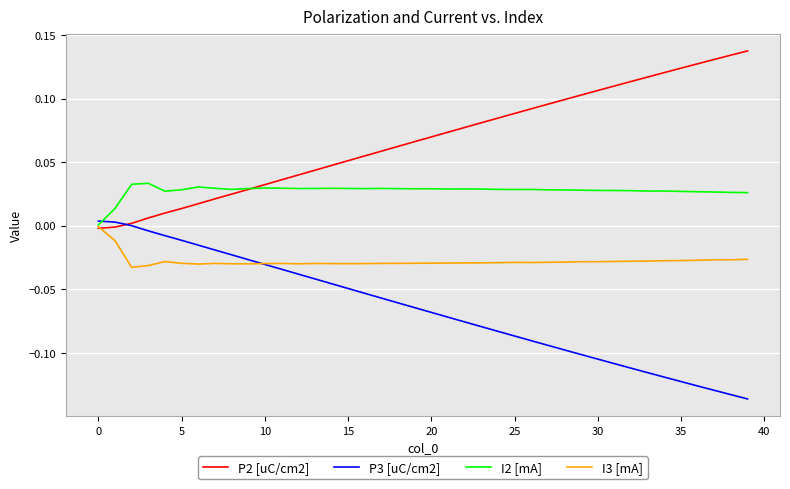

List the series in order of their overall mean, highest first.

P2 [uC/cm2], I2 [mA], I3 [mA], P3 [uC/cm2]